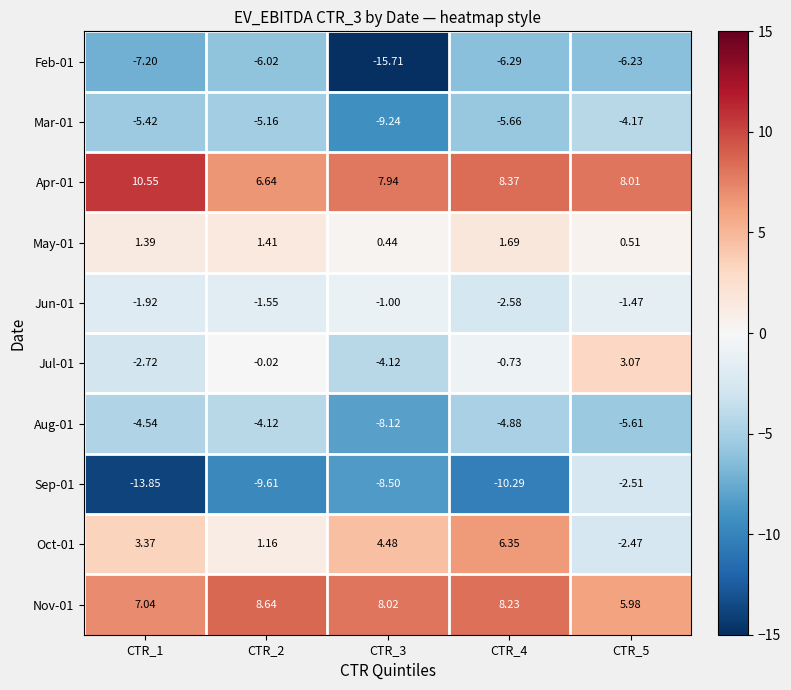

Is the value of Mar-01 at CTR_5 greater than the value of Jun-01 at CTR_3?

No